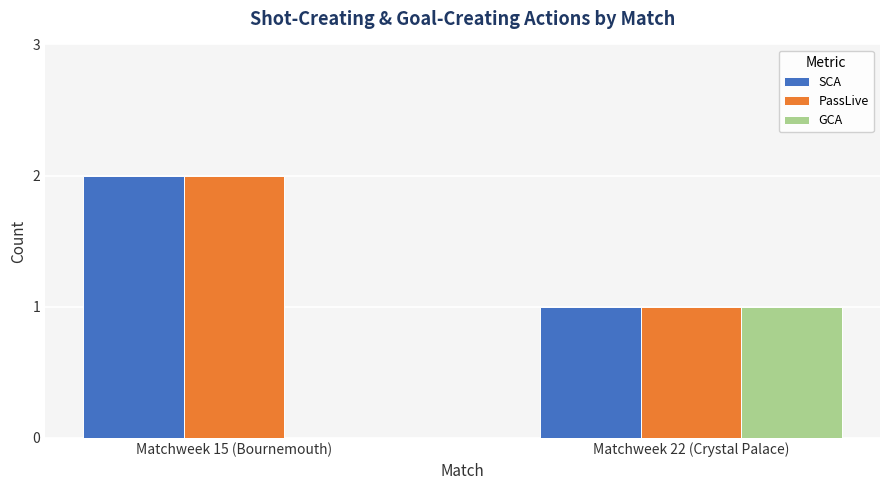

Does the chart contain stacked bars?

No